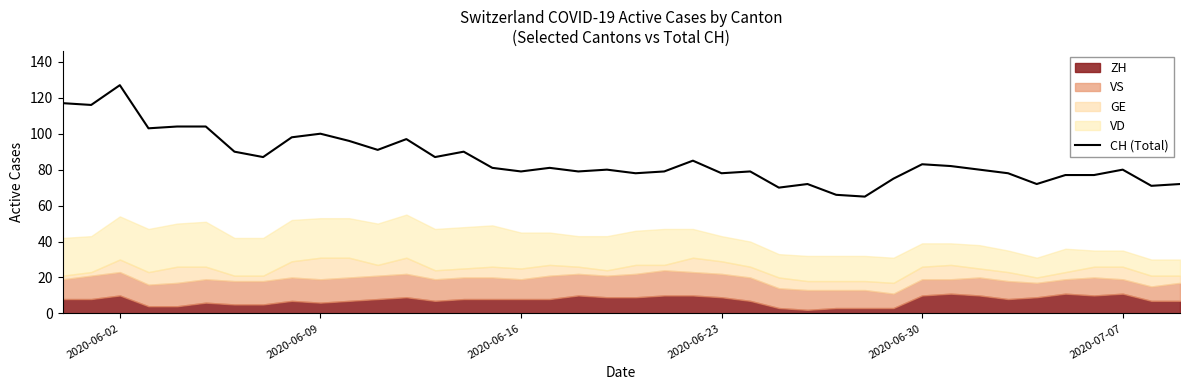

True or false: CH (Total) has a value of 149 at 2020-06-09.

False